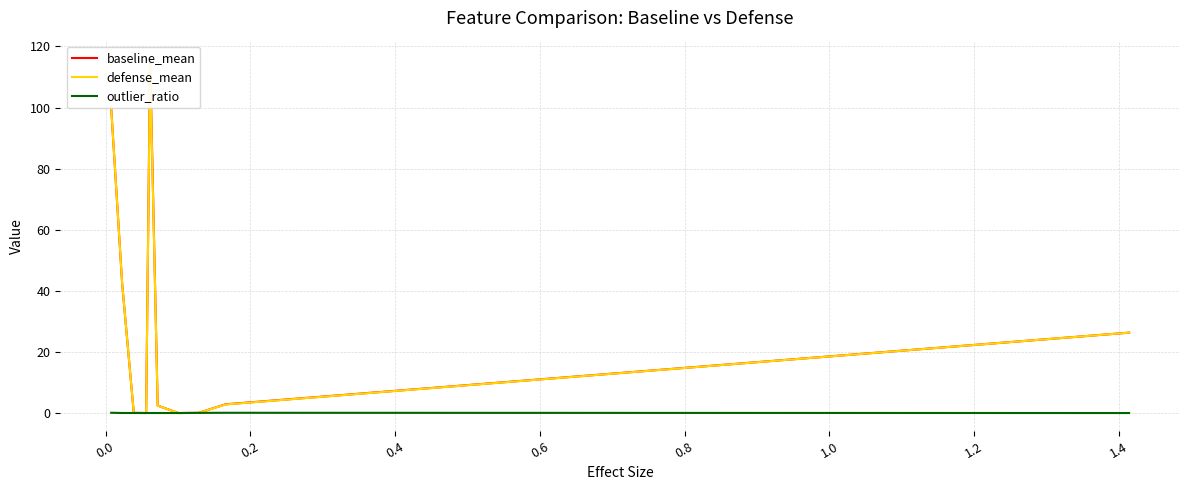

True or false: outlier_ratio and baseline_mean intersect in this chart.

True